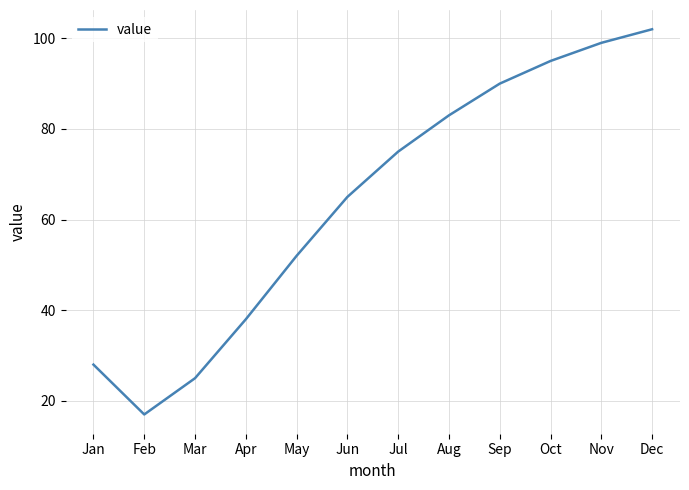

What is the difference between the maximum and second lowest values?

77